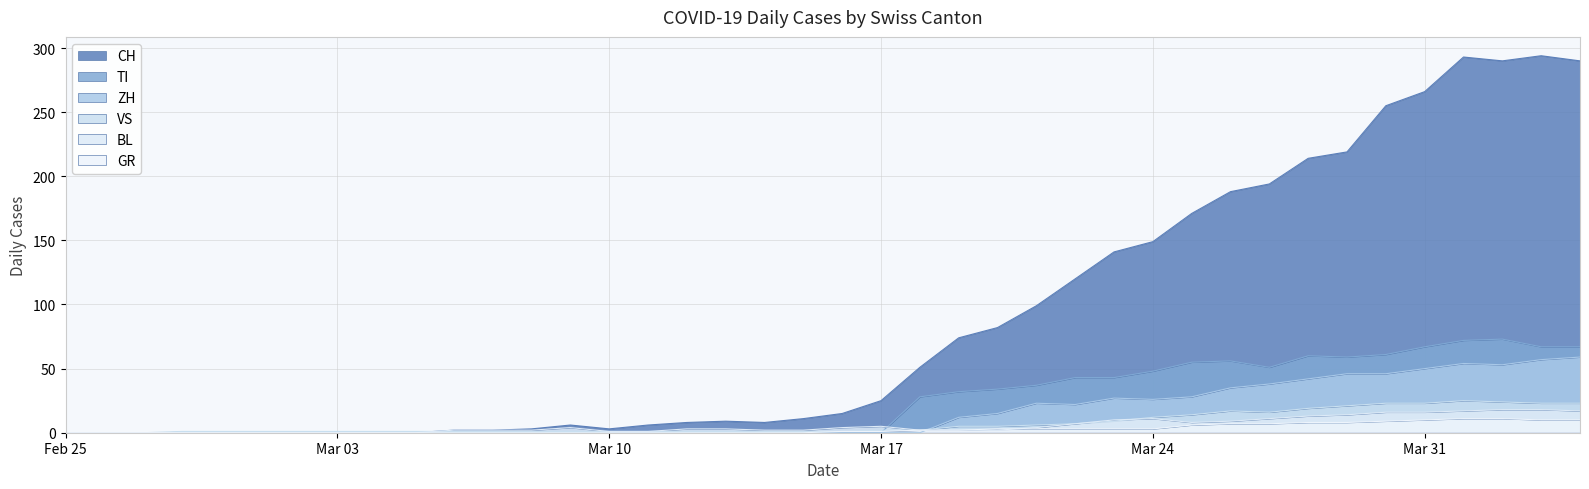

Between 2020-03-08 and 2020-03-28, which series saw the biggest shift?

CH